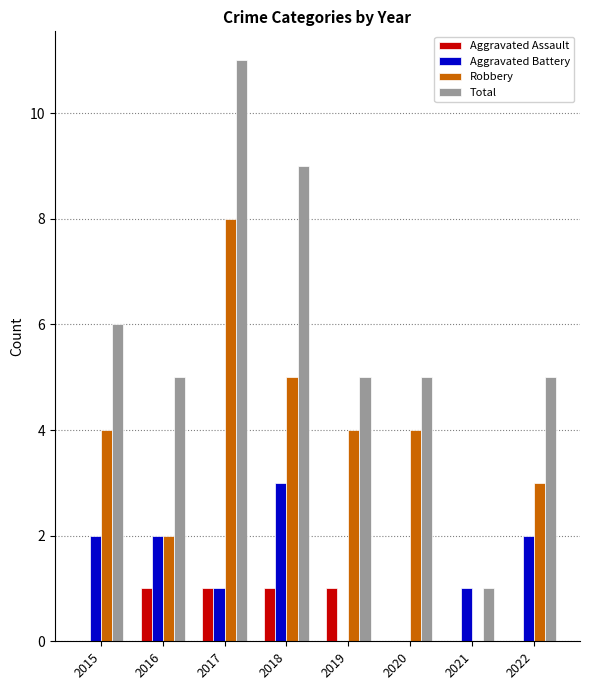

Which series has the largest total across all categories?

Total